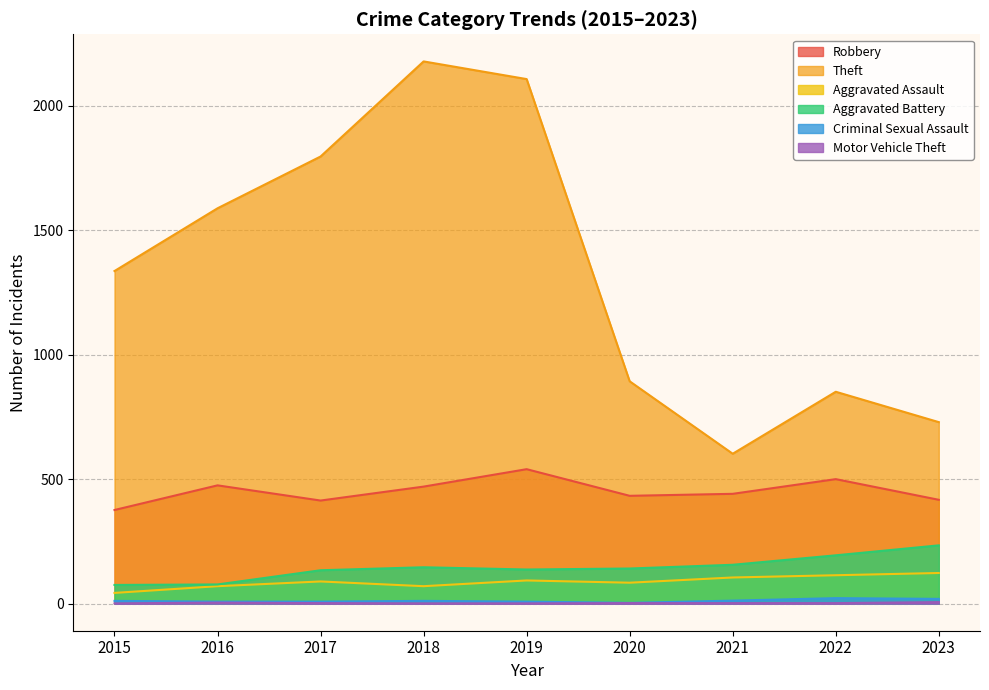

How many interior local valleys does the Theft series have?

1